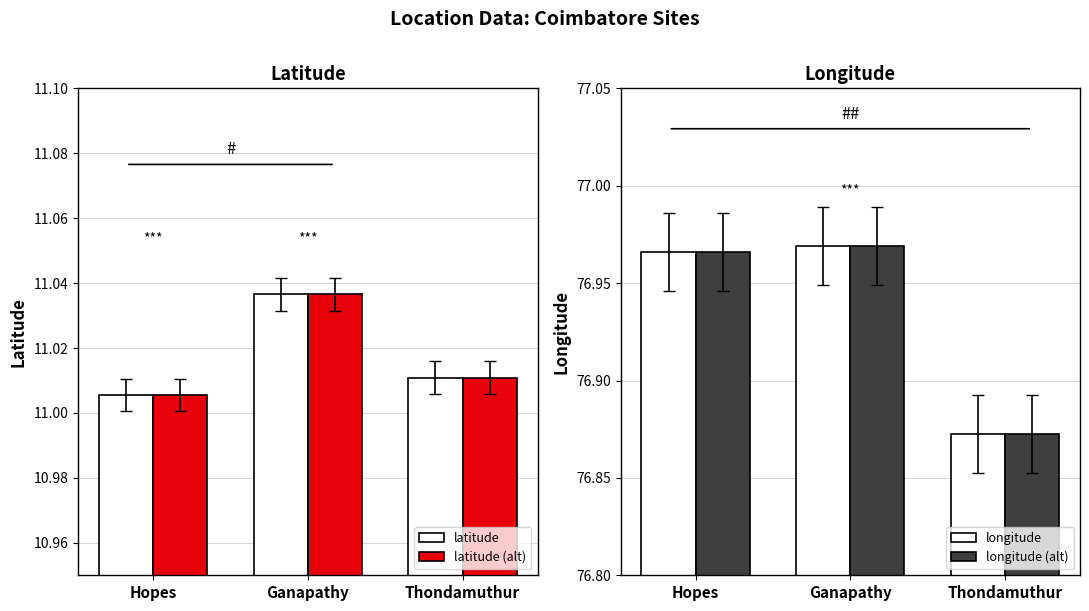

Which has a higher value, Thondamuthur or Ganapathy?

Ganapathy